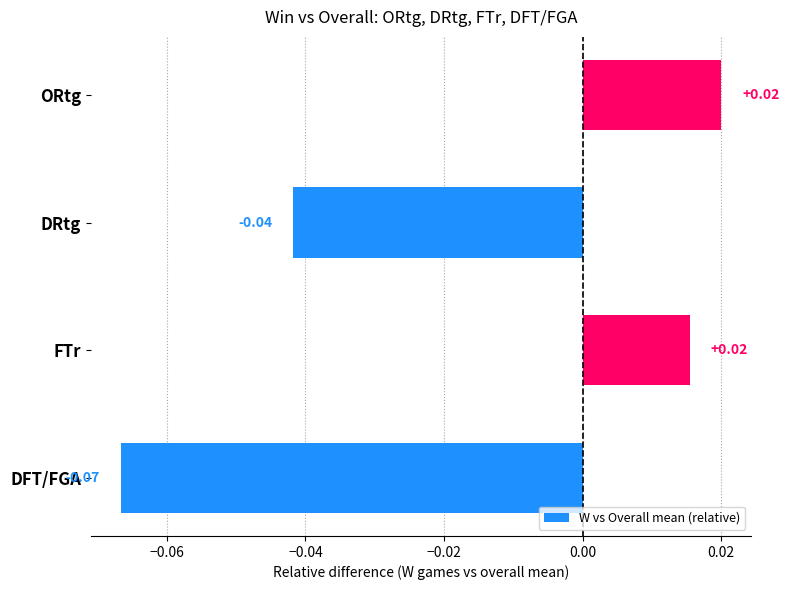

What is the change in value from DFT/FGA to FTr?

+0.1